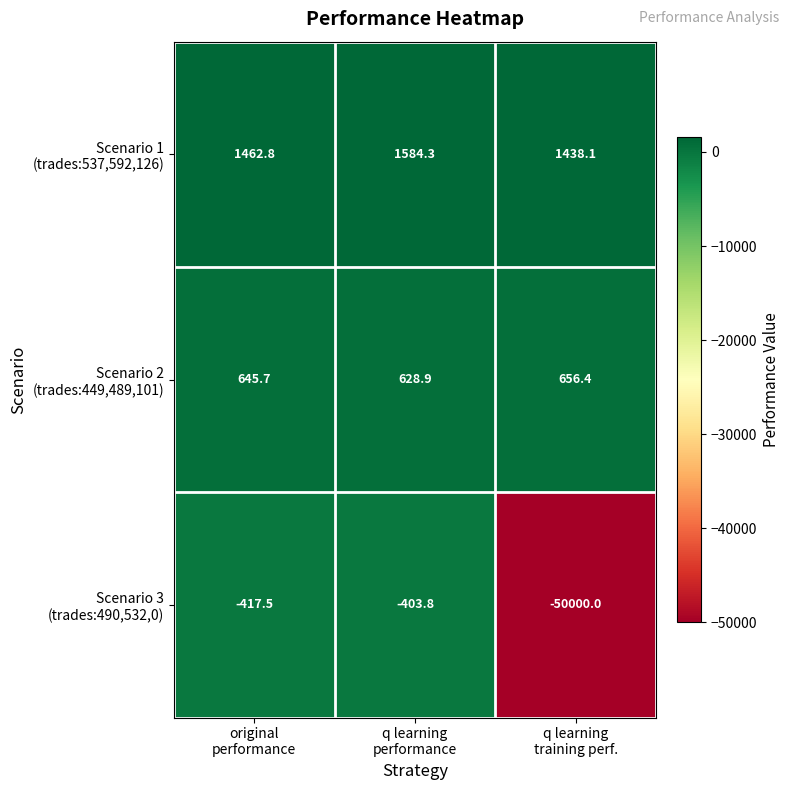

What is the minimum value shown in the chart?

-50000.0